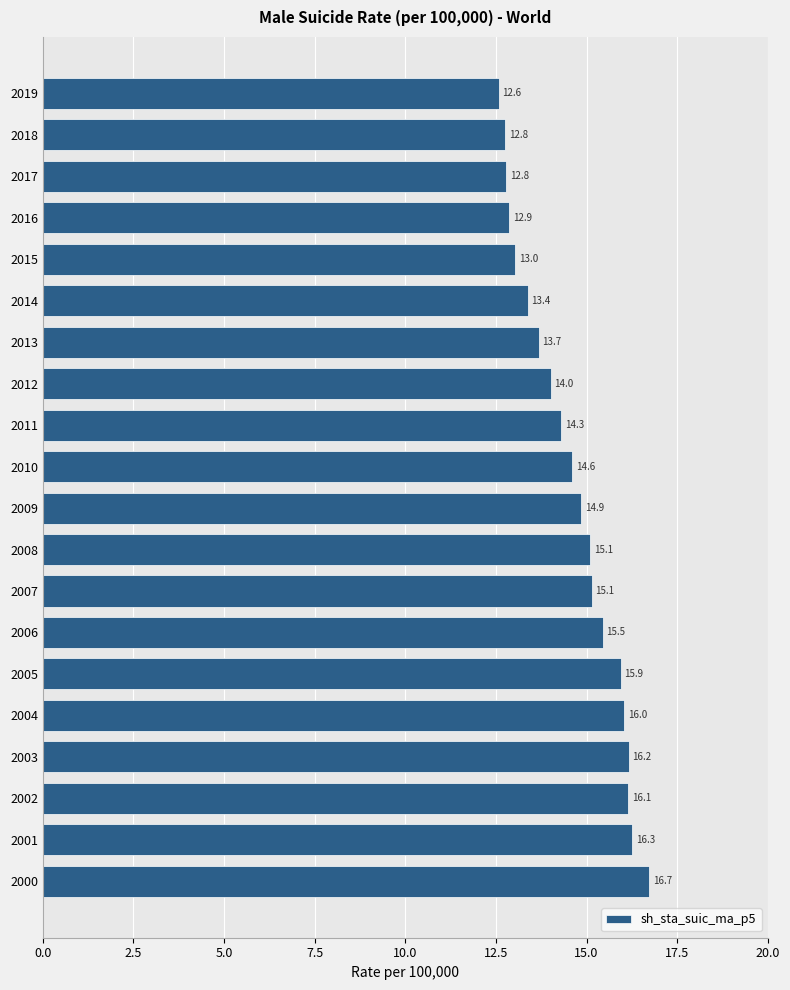

Reading top to bottom, transcribe all the data shown in this chart.

12.6	12.8	12.8	12.9	13.0	13.4	13.7	14.0	14.3	14.6	14.9	15.1	15.1	15.5	15.9	16.0	16.2	16.1	16.3	16.7